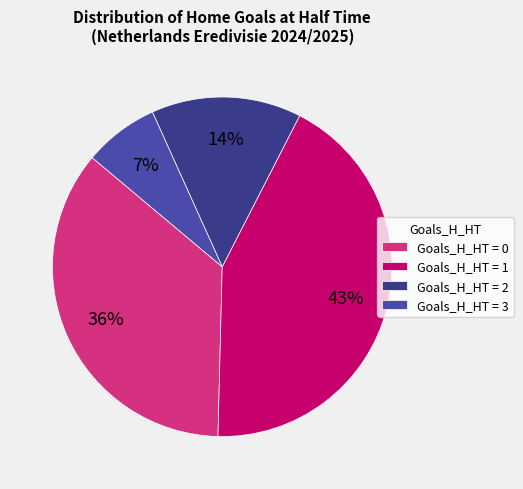

Which category has the biggest portion of the pie?

Goals_H_HT = 1